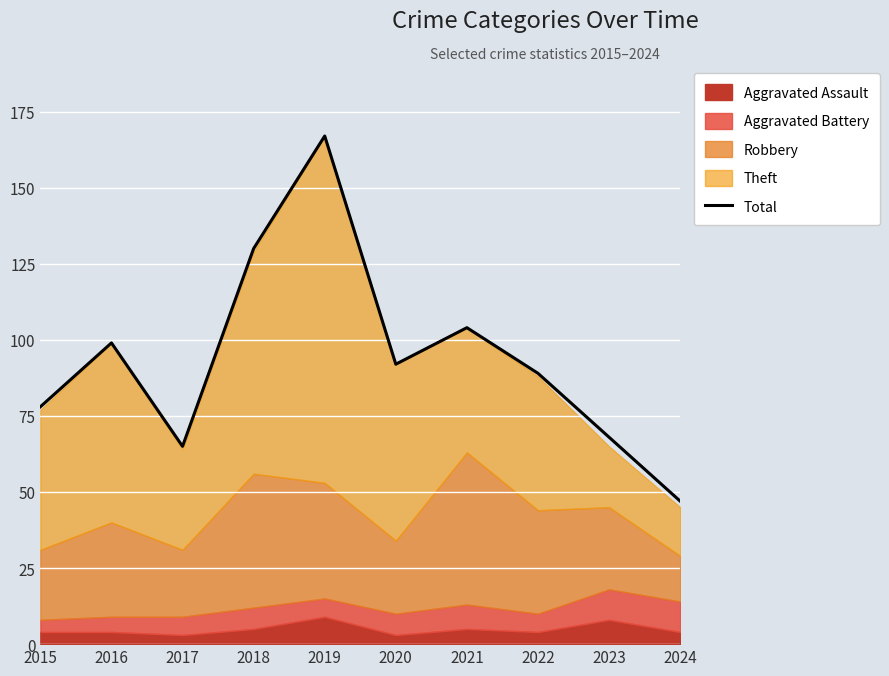

Rank the categories by value from highest to lowest.

2019, 2018, 2021, 2016, 2020, 2022, 2015, 2023, 2017, 2024